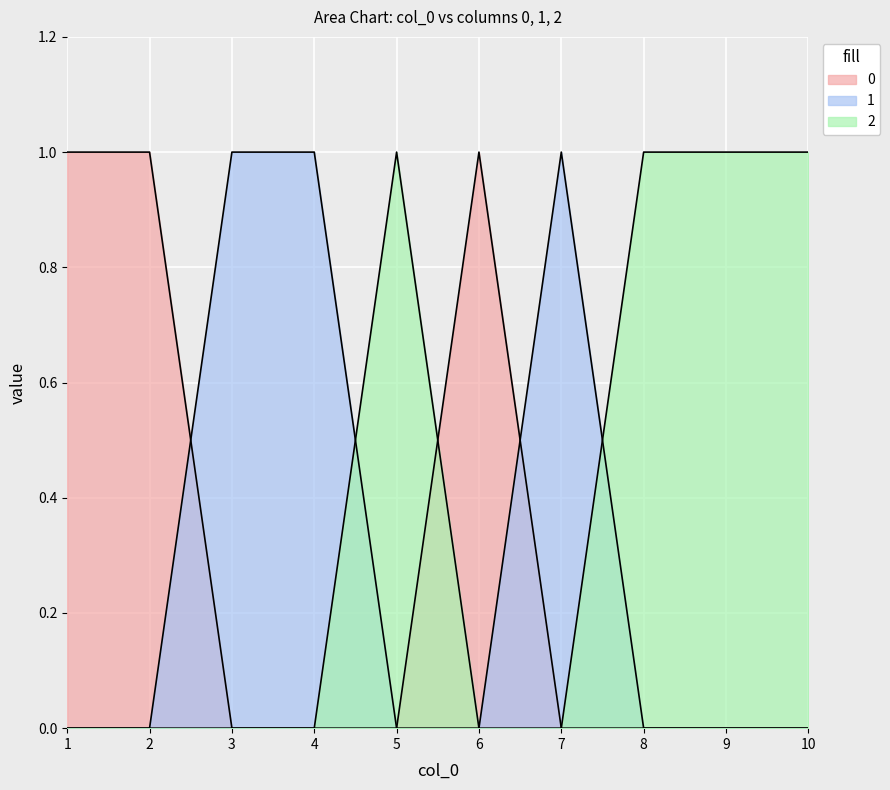

In 0, how many points are higher than both neighbors (excluding endpoints)?

1